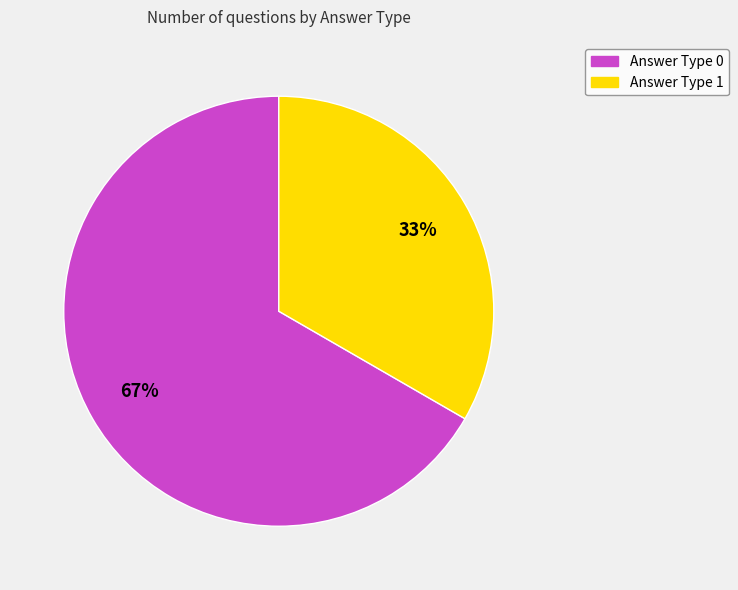

To the nearest percent, what is the average slice percentage?

50%